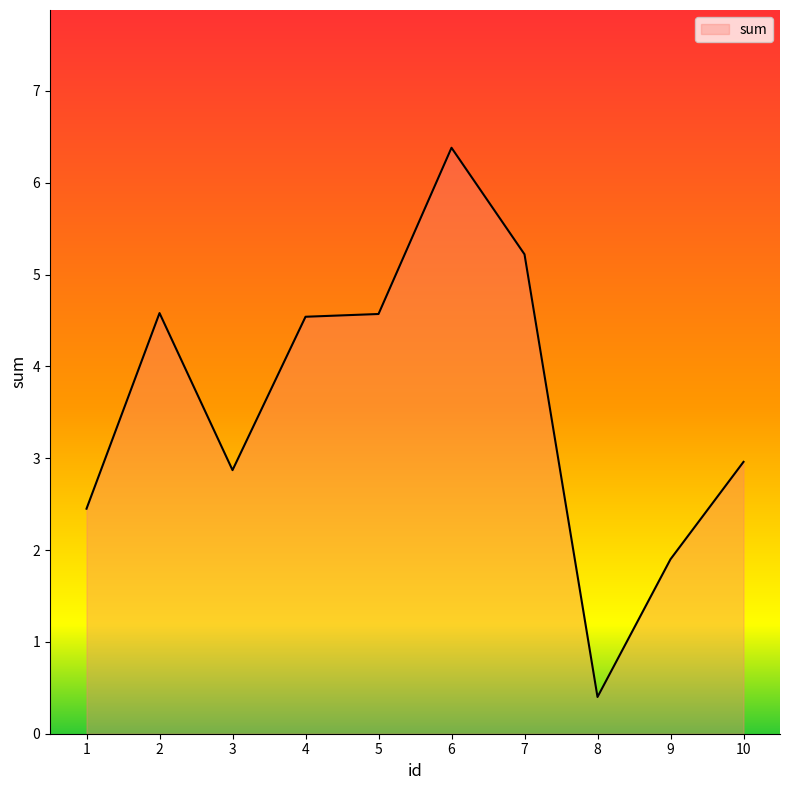

What is the difference between the maximum and minimum values?

6.0